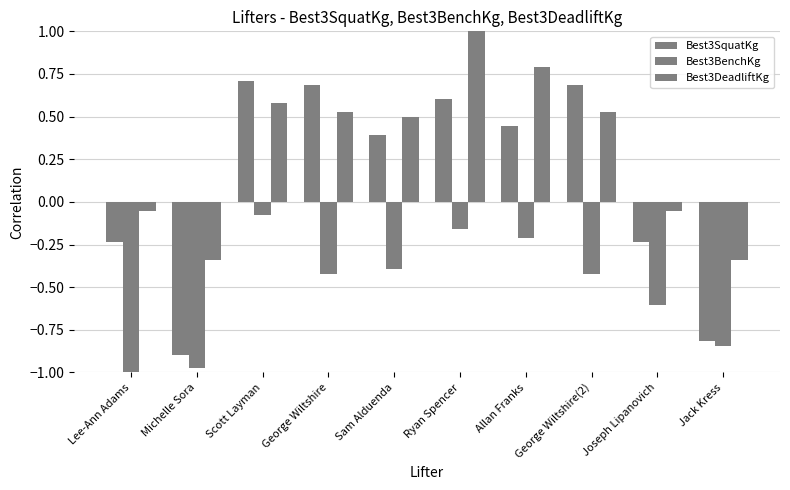

What is the label of the 6th bar from the left?

Ryan Spencer